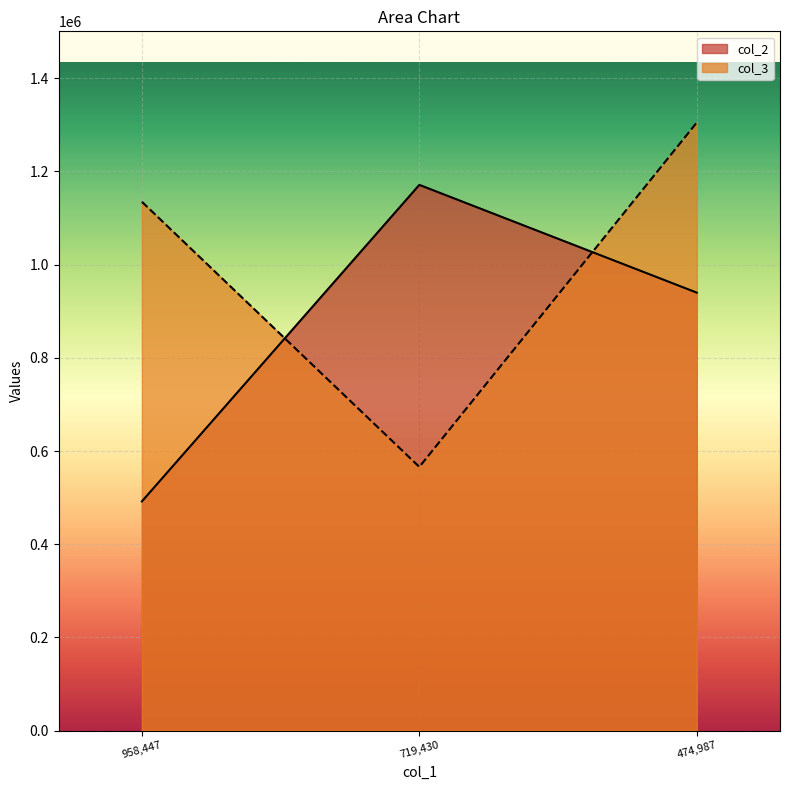

What are all the series names shown in the legend?

col_2, col_3